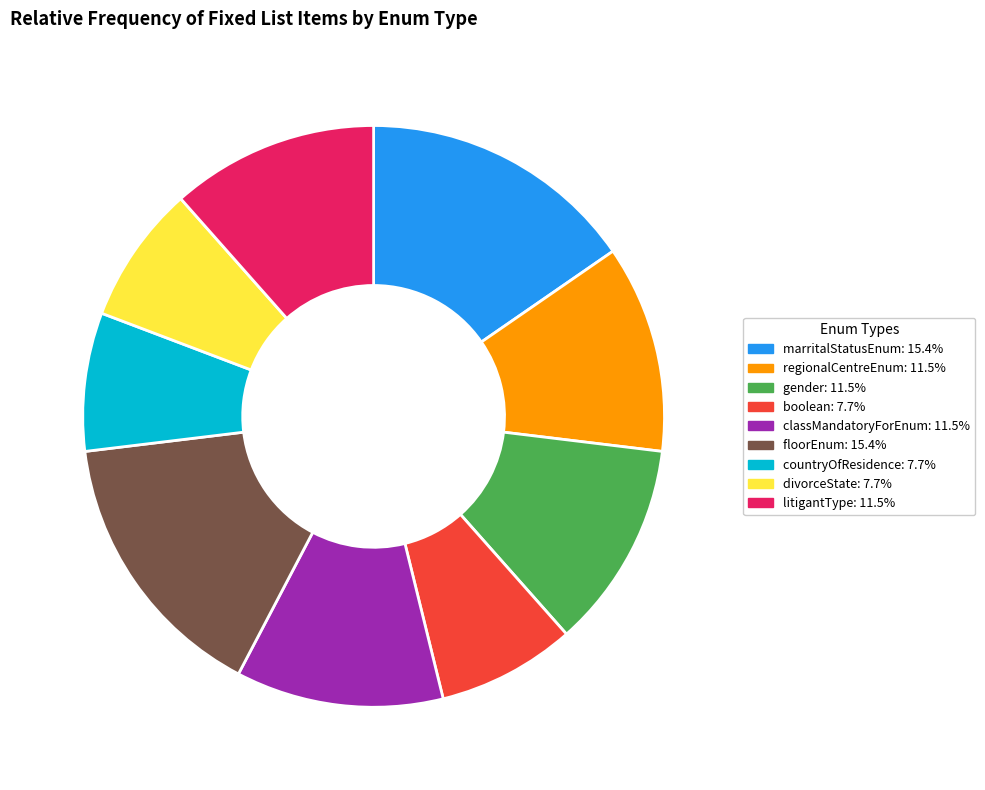

Do litigantType and marritalStatusEnum together represent more than half of the pie?

No